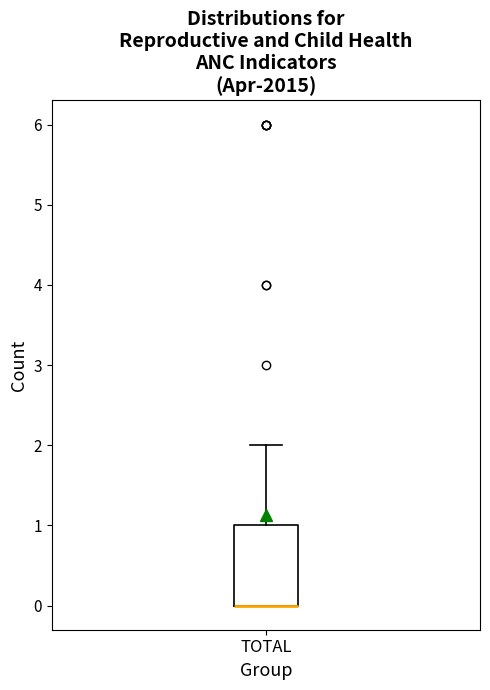

Where is the upper edge of the box for TOTAL on the y-axis? The values are not printed on the chart, so give them approximately, as read against the axis.

1